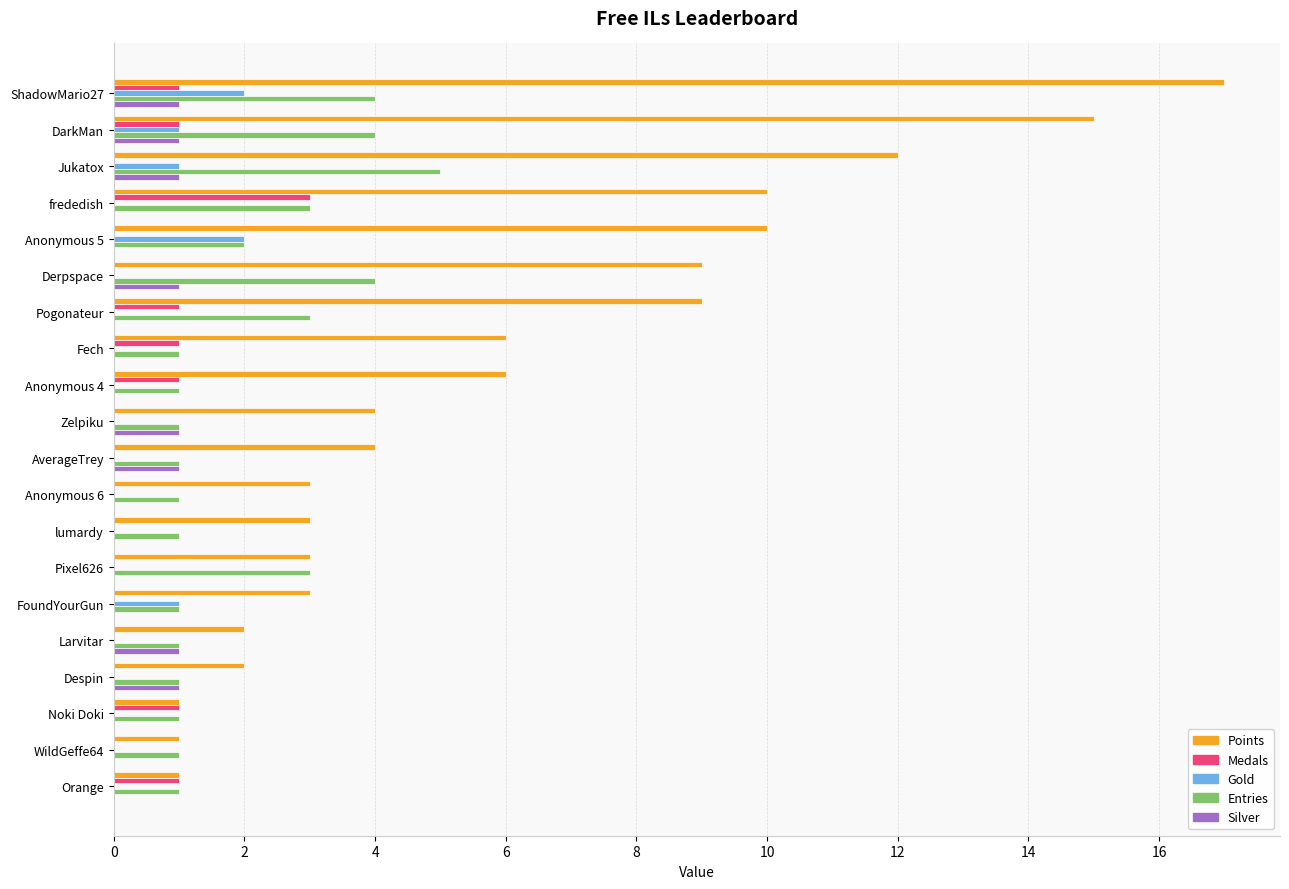

The Silver series shows 1 at Pixel626. True or false?

False